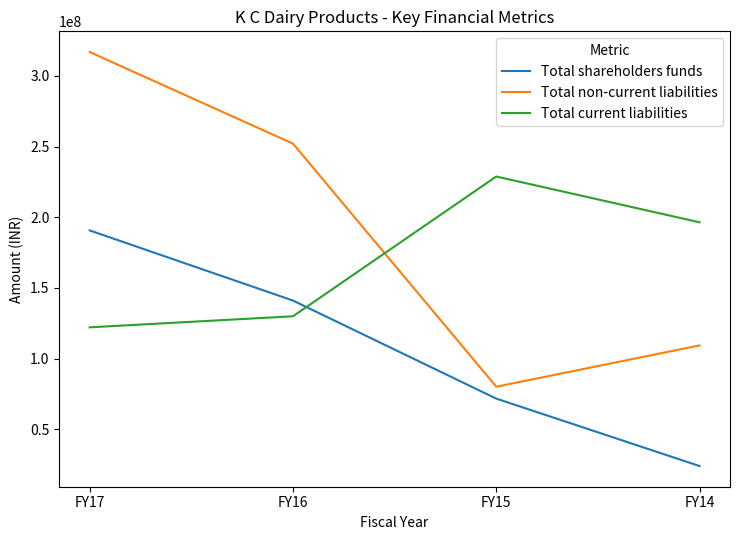

True or false: Total non-current liabilities has more than 0 points higher than both neighbors.

False